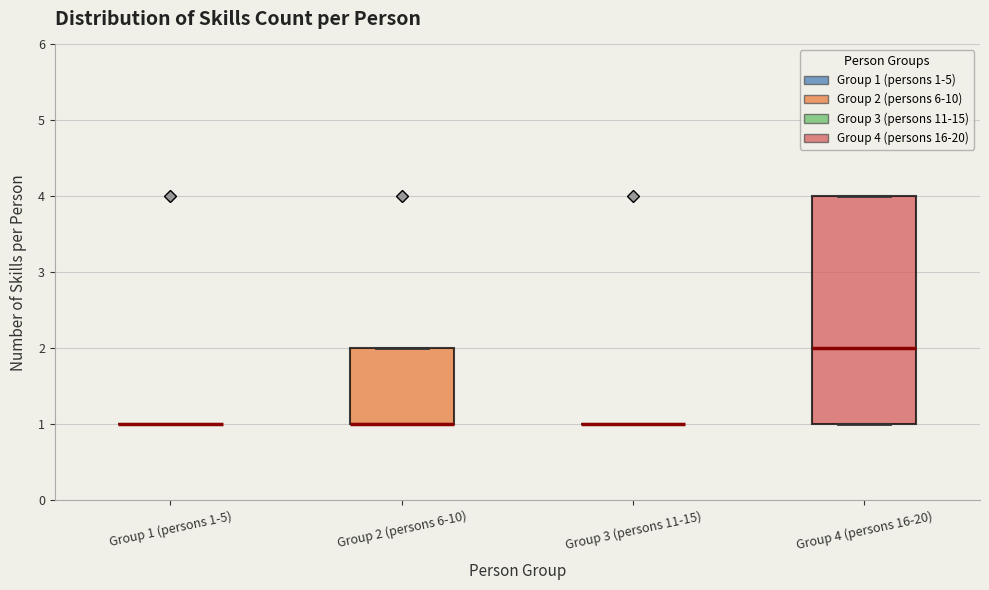

Where is the lower edge of the box for Group 2 (persons 6-10) on the y-axis? The values are not printed on the chart, so give them approximately, as read against the axis.

1